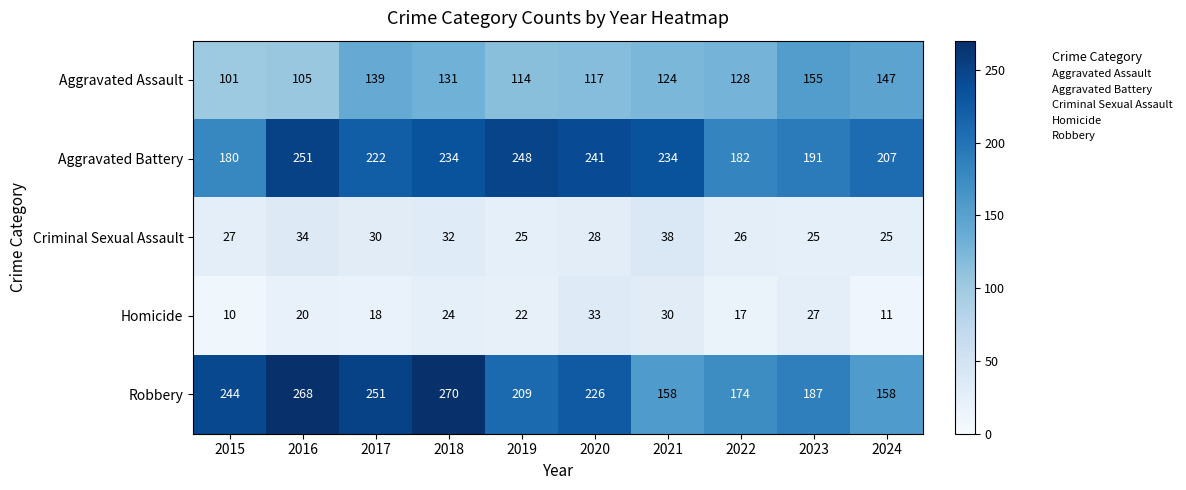

Is it true that Criminal Sexual Assault equals 38 at 2021?

True